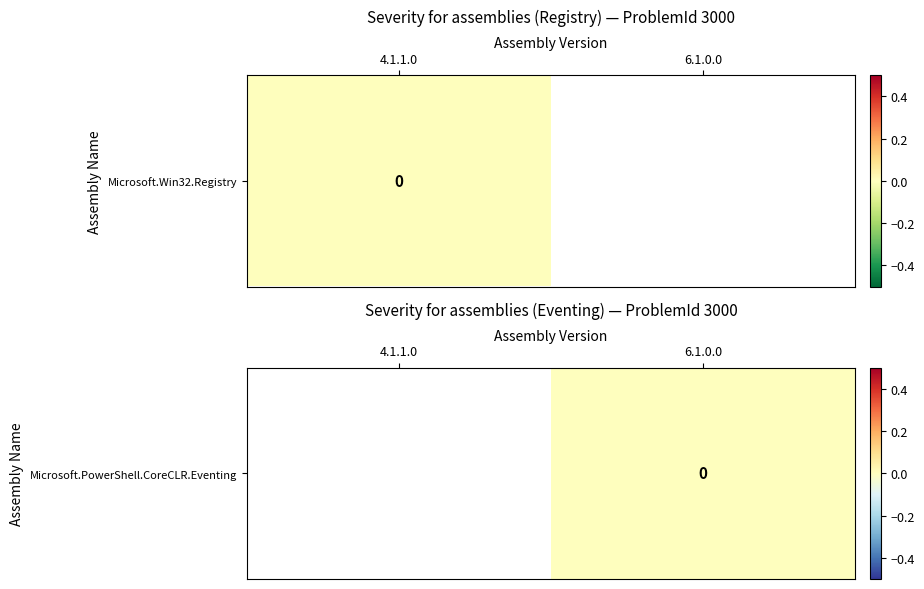

Which has a higher value, 6.1.0.0 or 4.1.1.0?

4.1.1.0